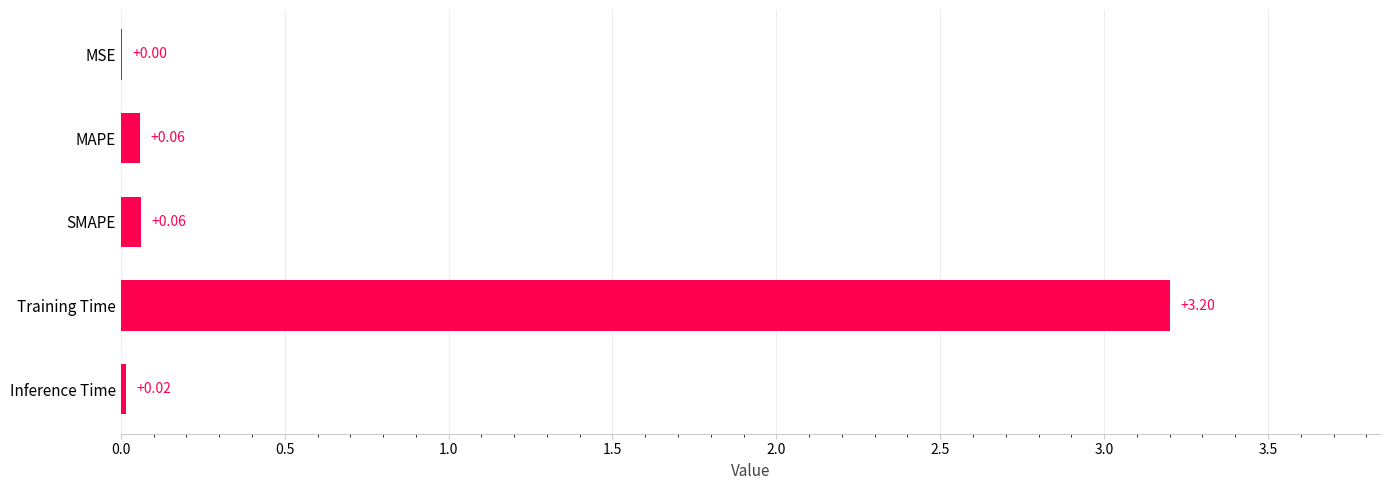

What is the sum of all values?

3.3